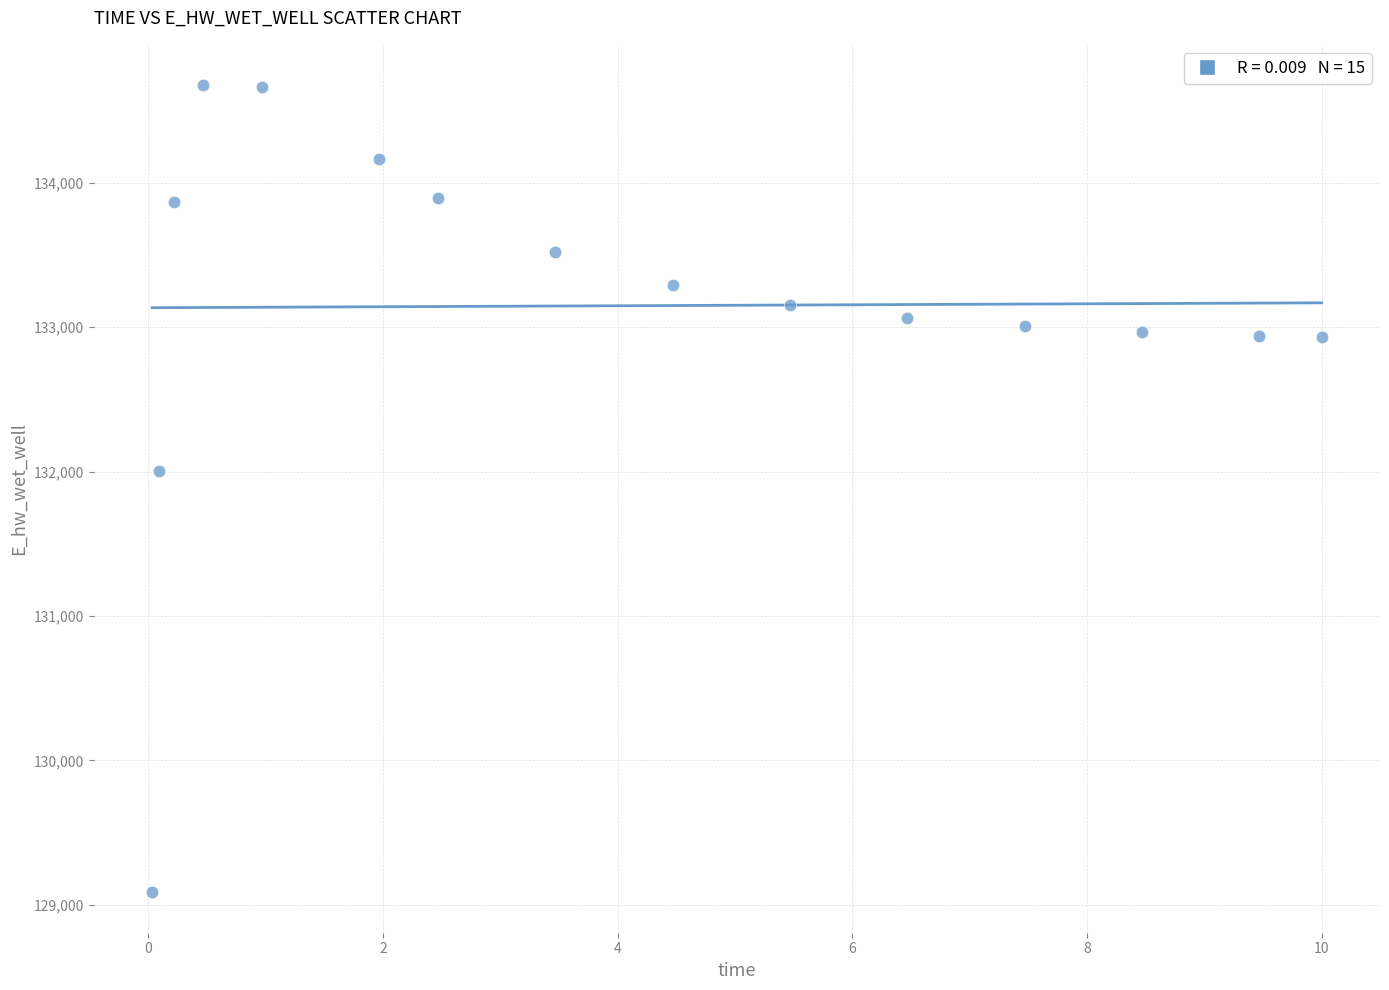

What Y value in the scatter plot is closest to 131880?

132002.1